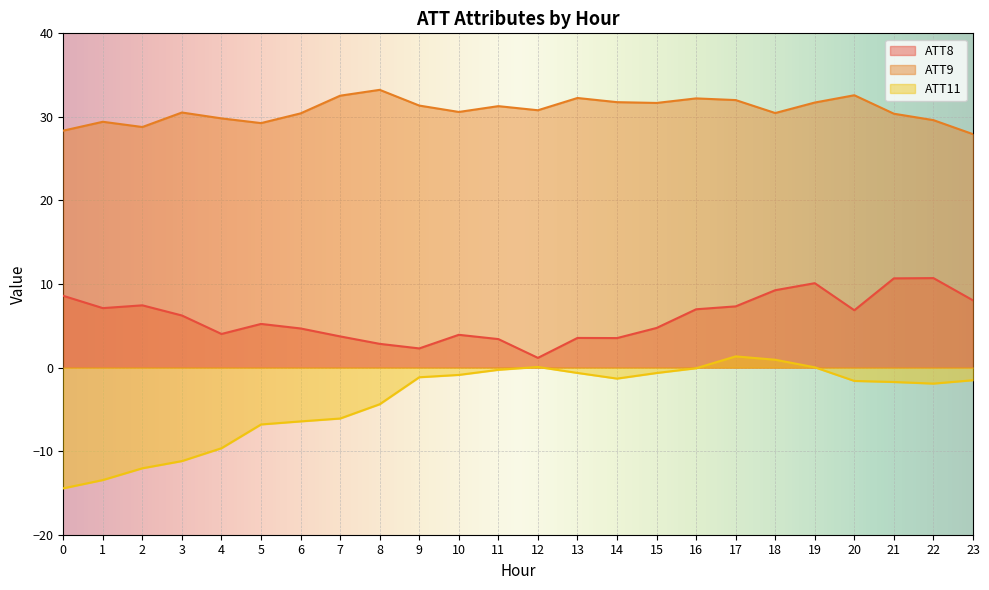

How many values in the ATT11 series exceed -1?

9